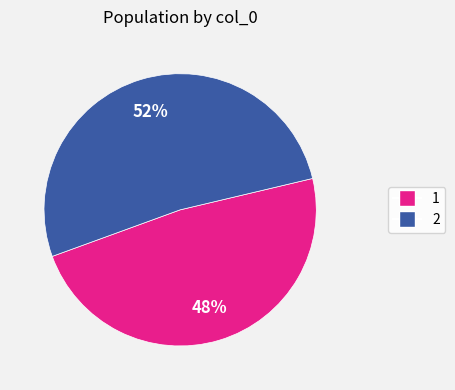

To the nearest percent, what is the difference between the 1 and 2 slice percentages?

4%